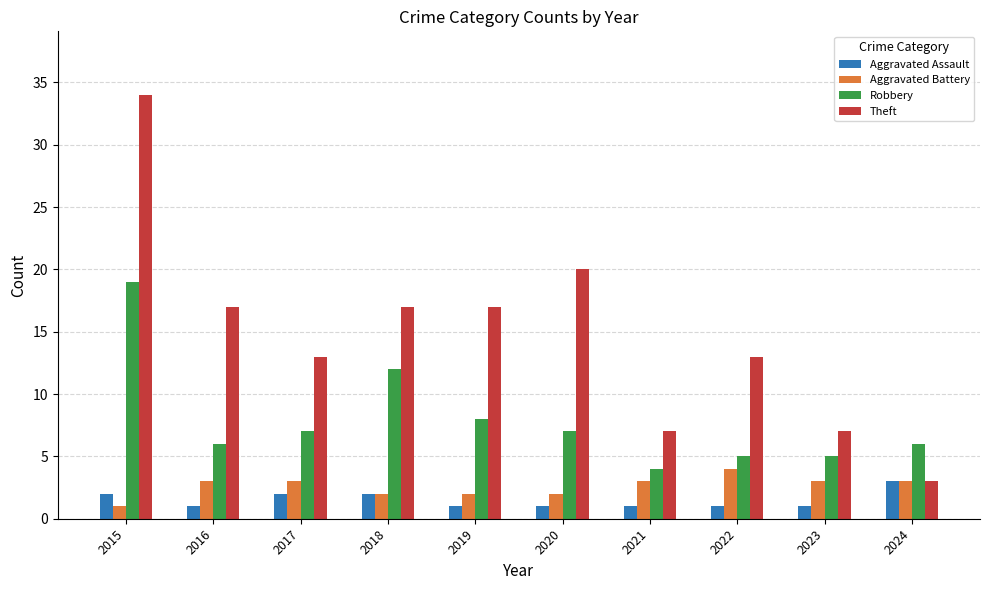

Between 2021 and 2023, which series saw the biggest shift?

Robbery